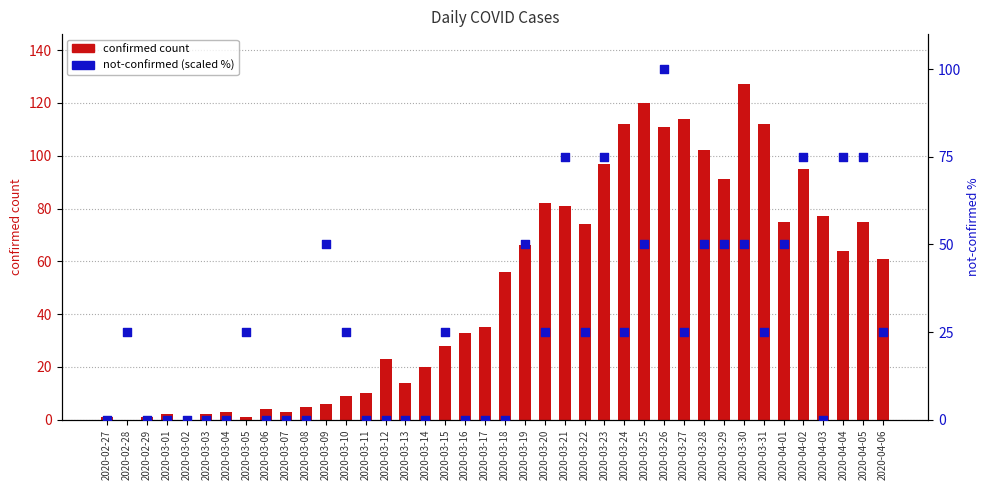

At which category is the sum across all series the highest?

2020-03-26